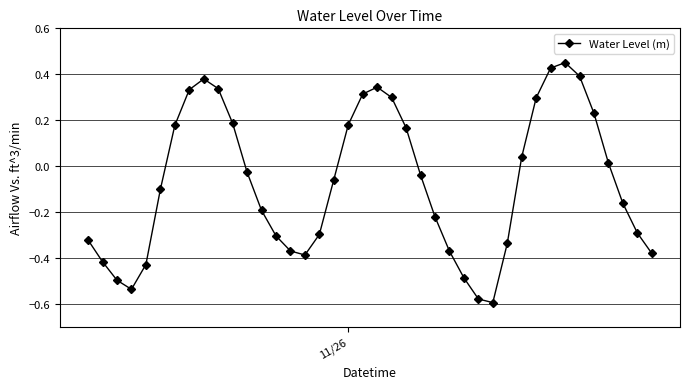

What is the sum of all values?

-2.8